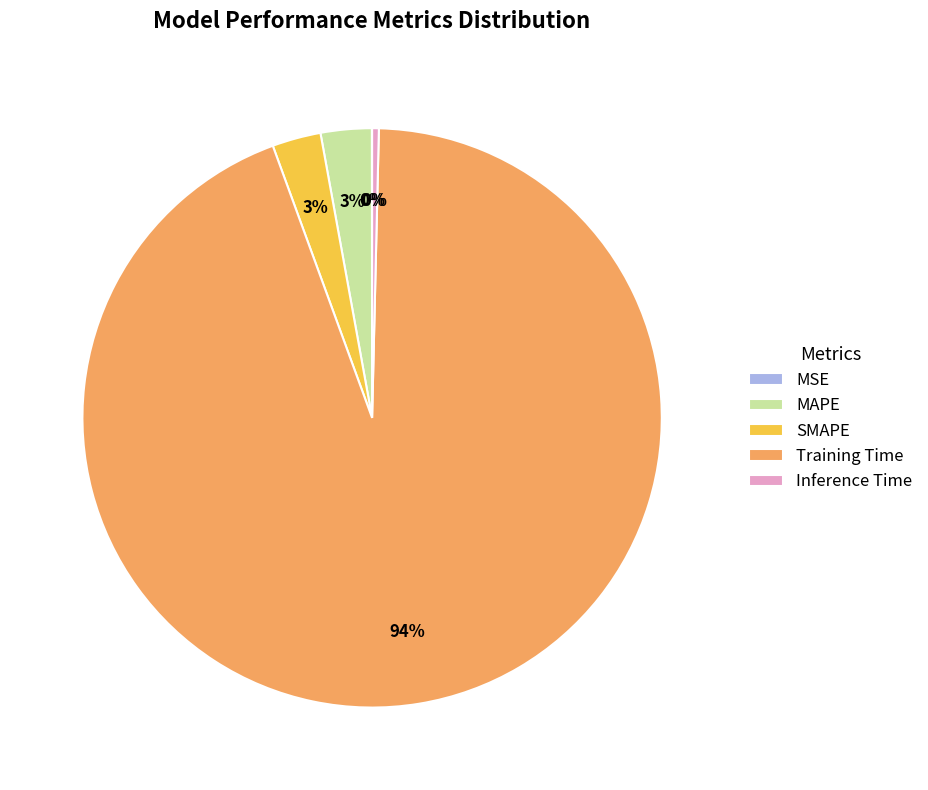

True or false: SMAPE accounts for 3% of the total.

True